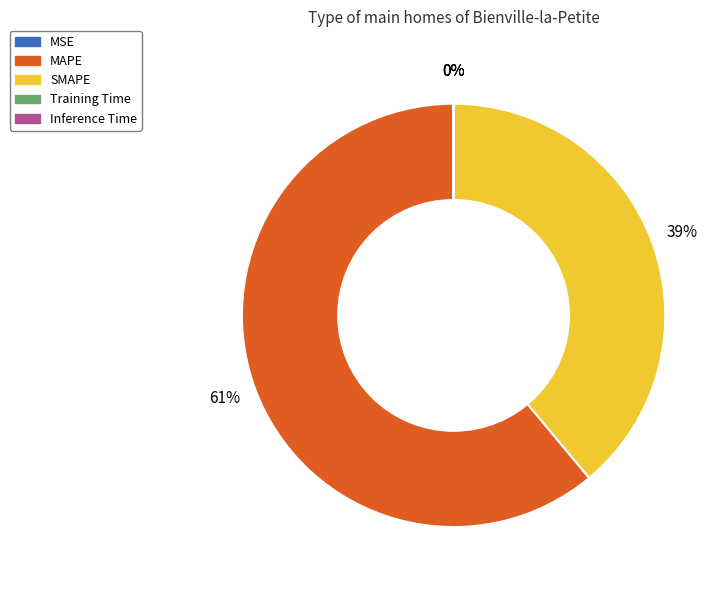

Is it true that MAPE is 49% of the pie?

False